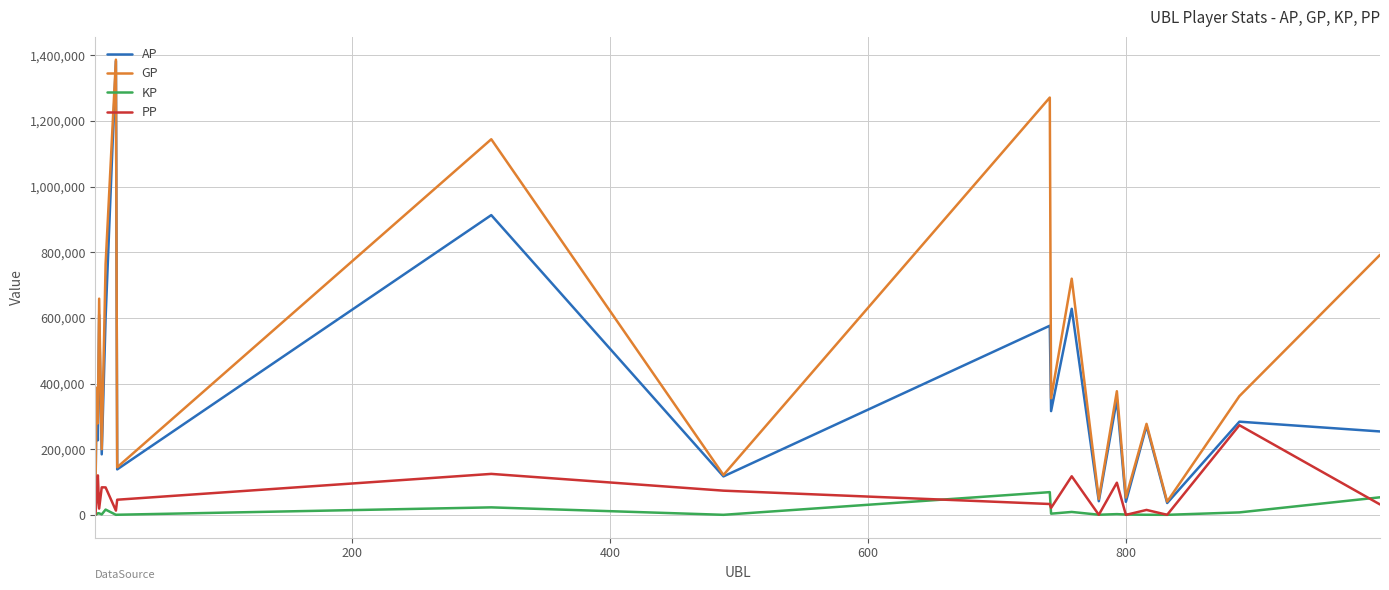

What is the minimum value for GP?

4251.0